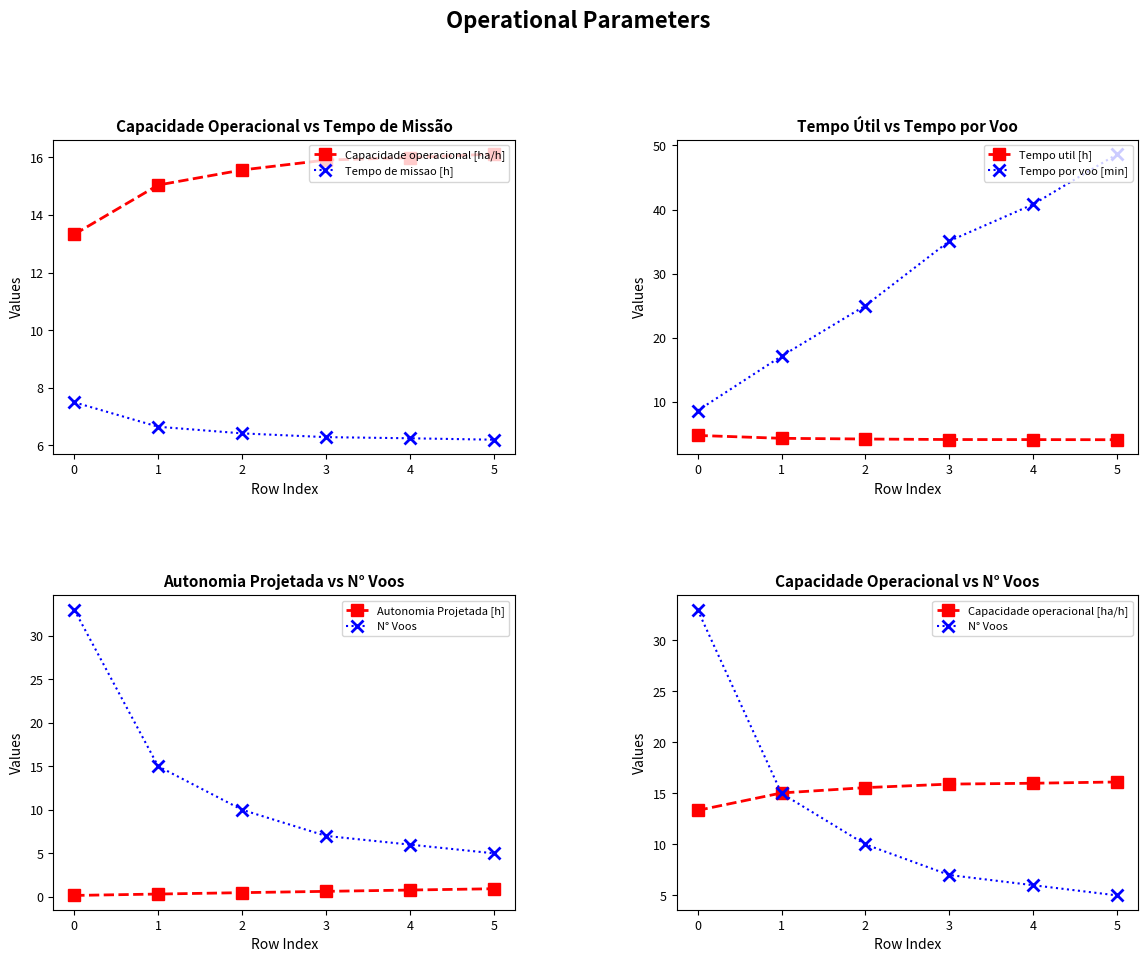

Is the value of Tempo por voo [min] at 0 greater than the value of Tempo util [h] at 5?

Yes